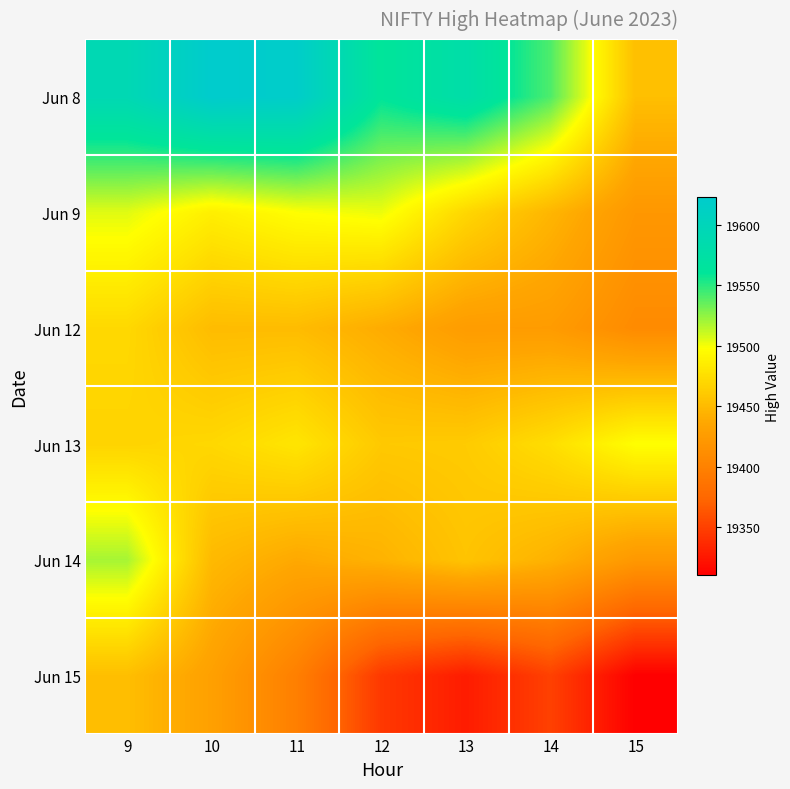

Rank the series by their maximum value, from lowest to highest.

Jun 15, Jun 12, Jun 13, Jun 9, Jun 14, Jun 8